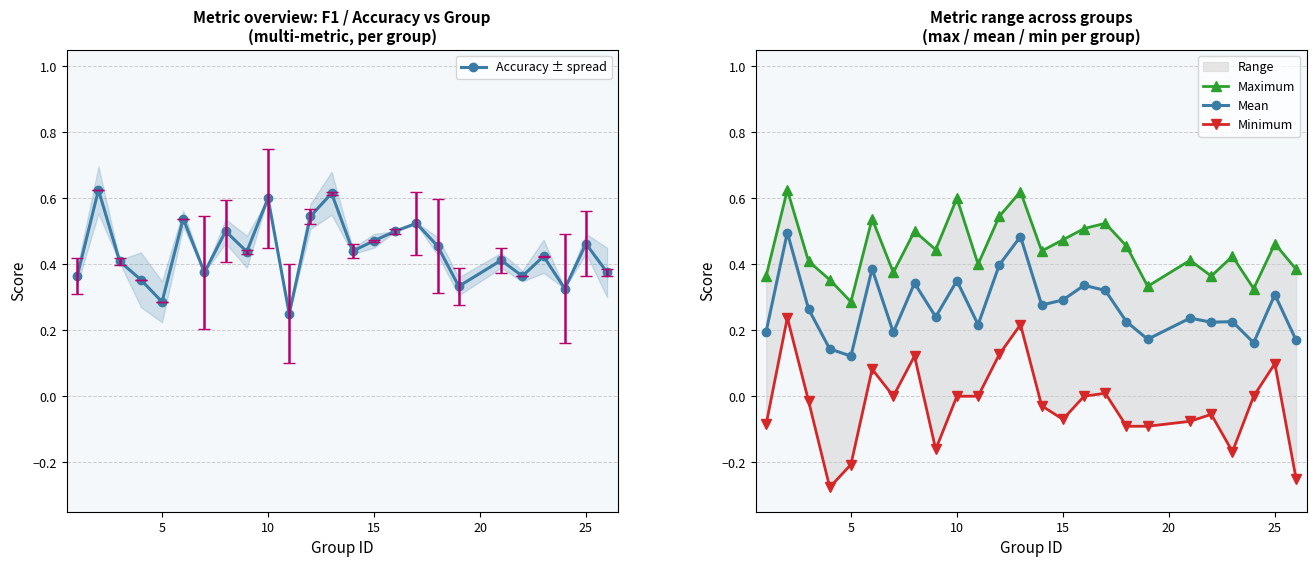

Rank the series by their maximum value, from lowest to highest.

Minimum, Mean, Accuracy ± spread, Maximum